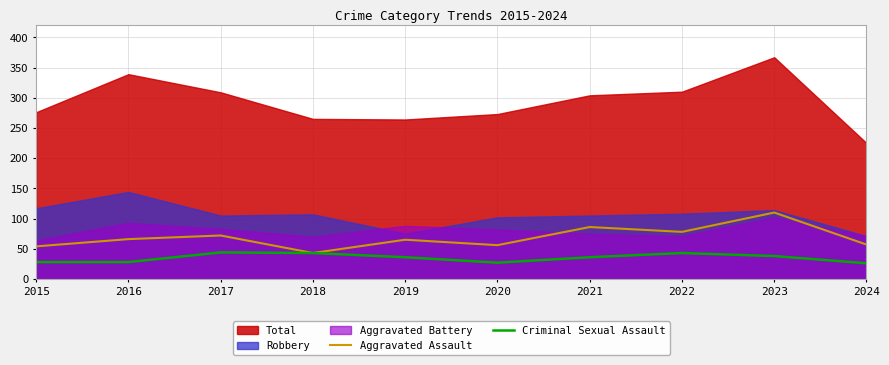

What is the average value of the Aggravated Assault series?

69